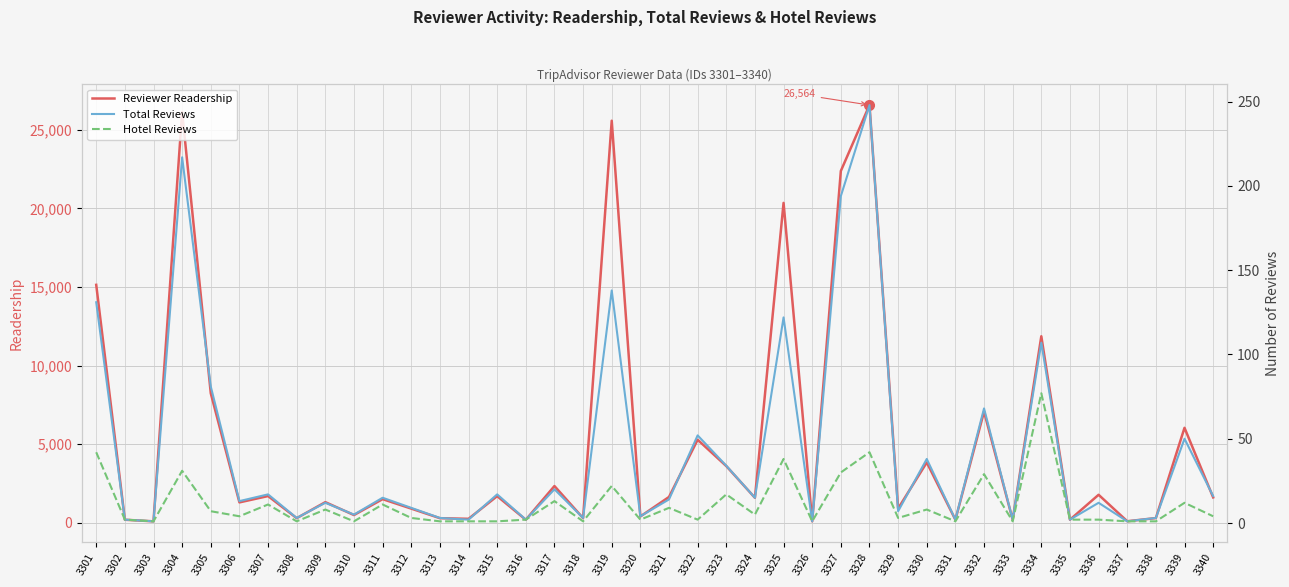

True or false: Hotel Reviews has a value of 2 at 3302.

True